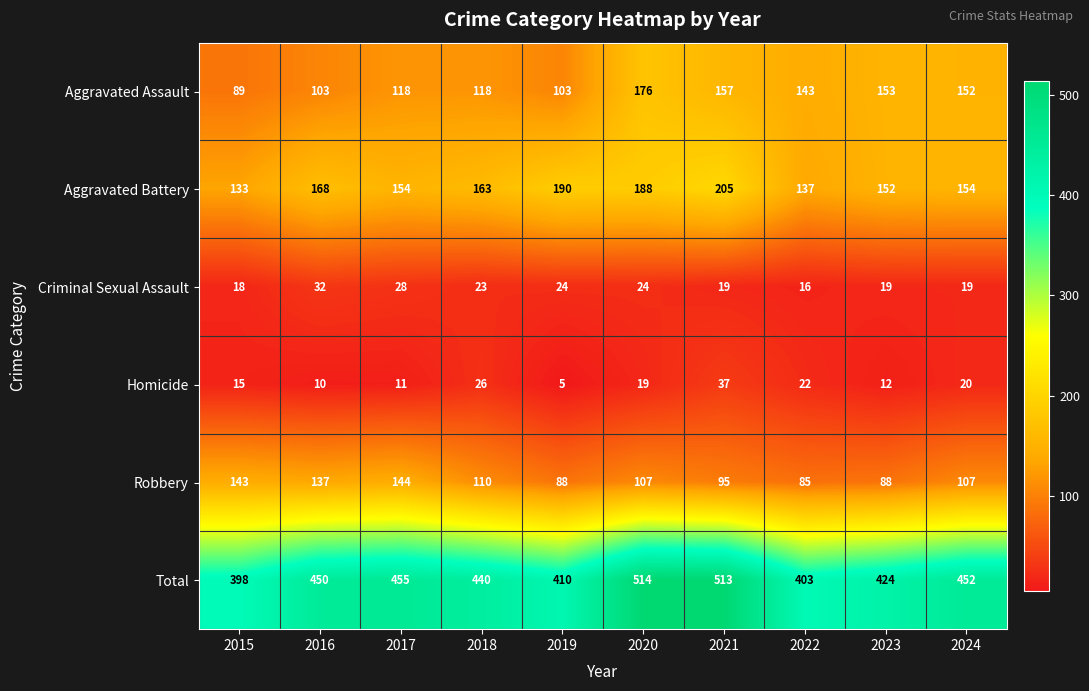

What value does the Robbery series have at 2023, to the nearest 5?

90